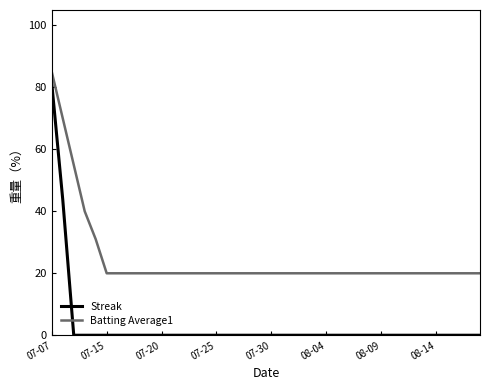

Which series has the widest spread of values?

Streak